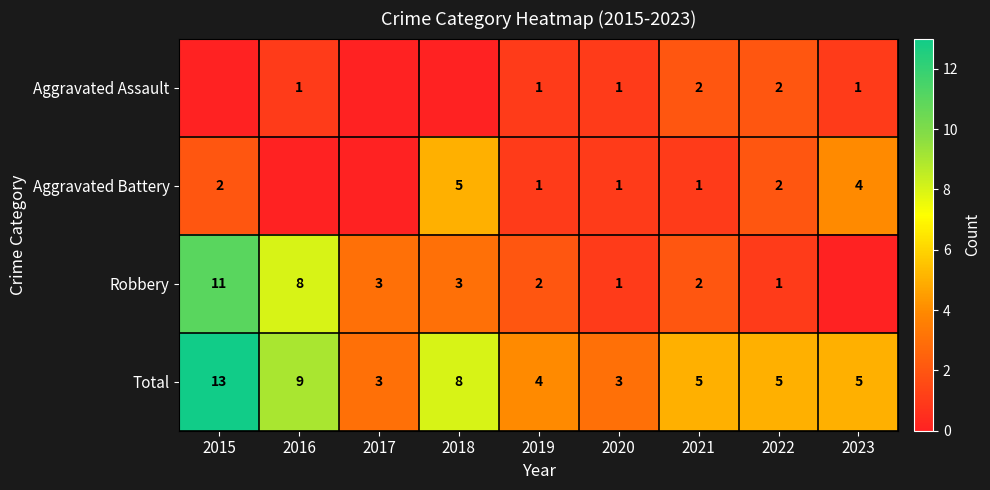

What is the spread (max minus min) of values at 2021?

4